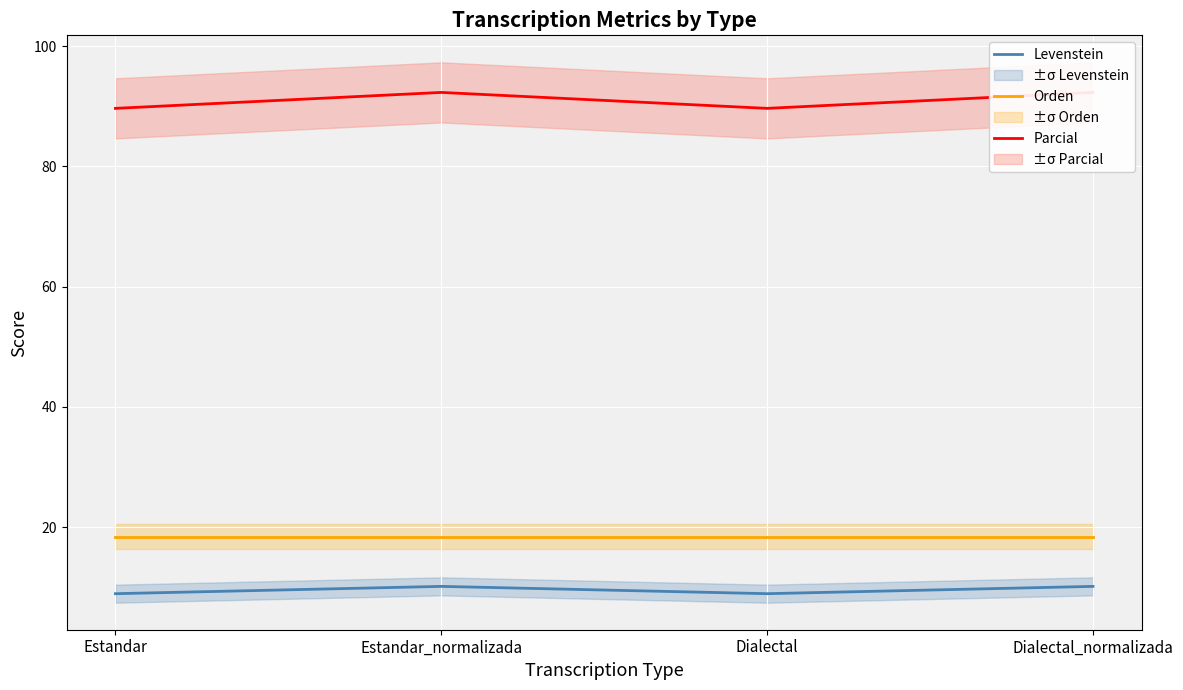

At which category does Levenstein reach its first local valley?

Dialectal